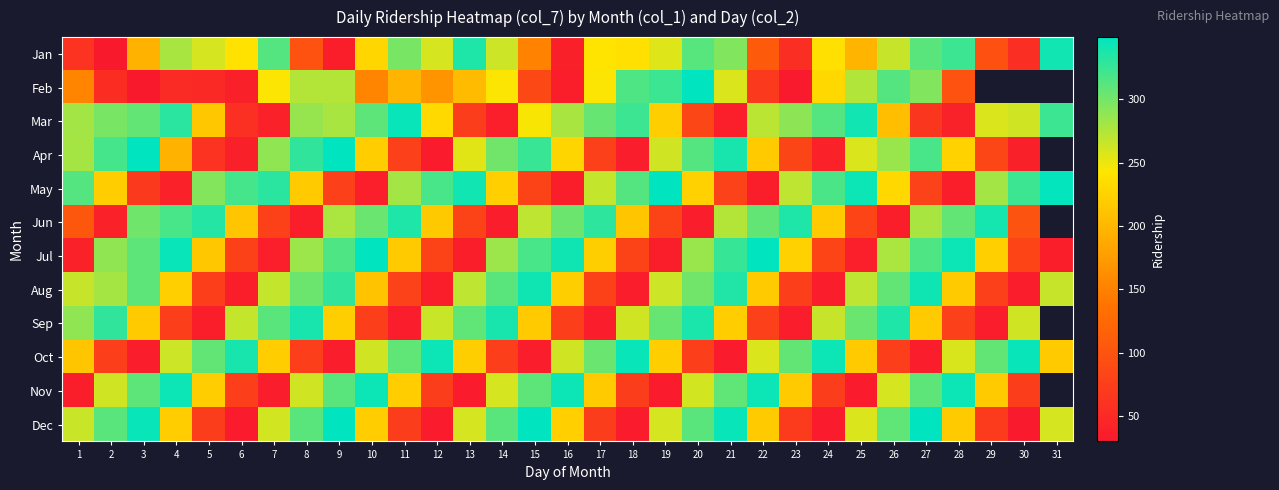

Which label corresponds to the largest value in the chart?

19